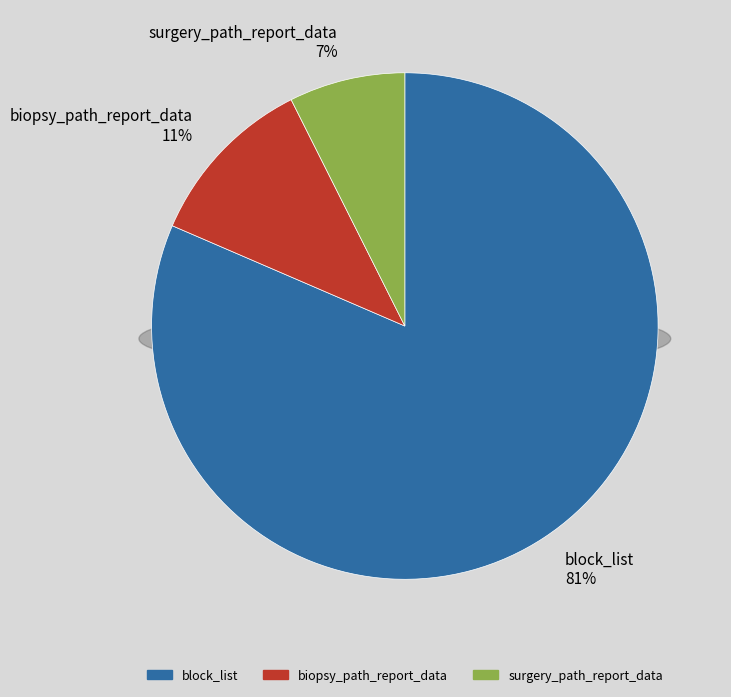

Combined, do surgery_path_report_data and biopsy_path_report_data account for over 50%?

No